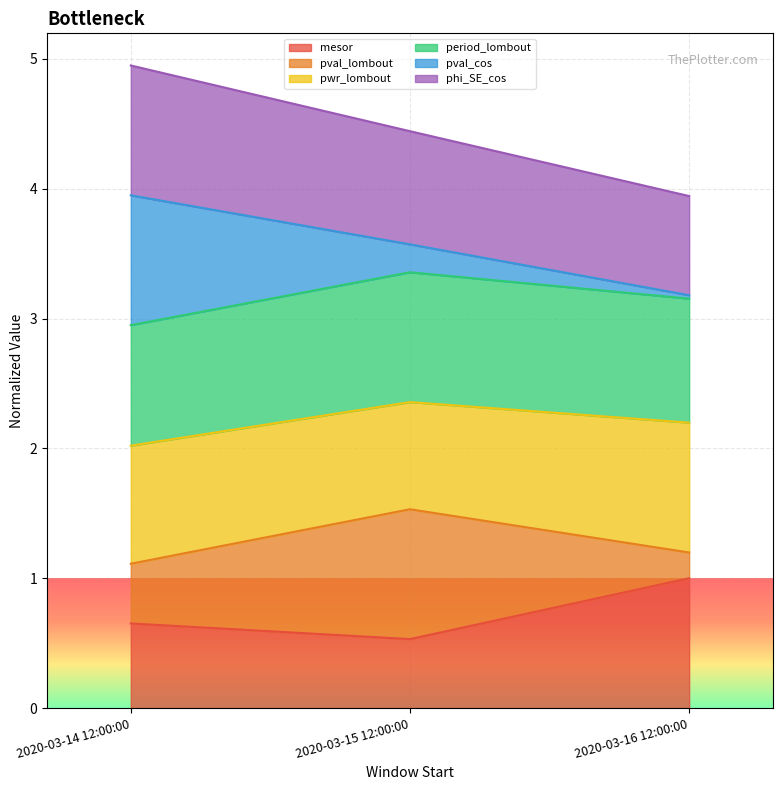

What is the total value across all series at 2020-03-14 12:00:00?

4.9